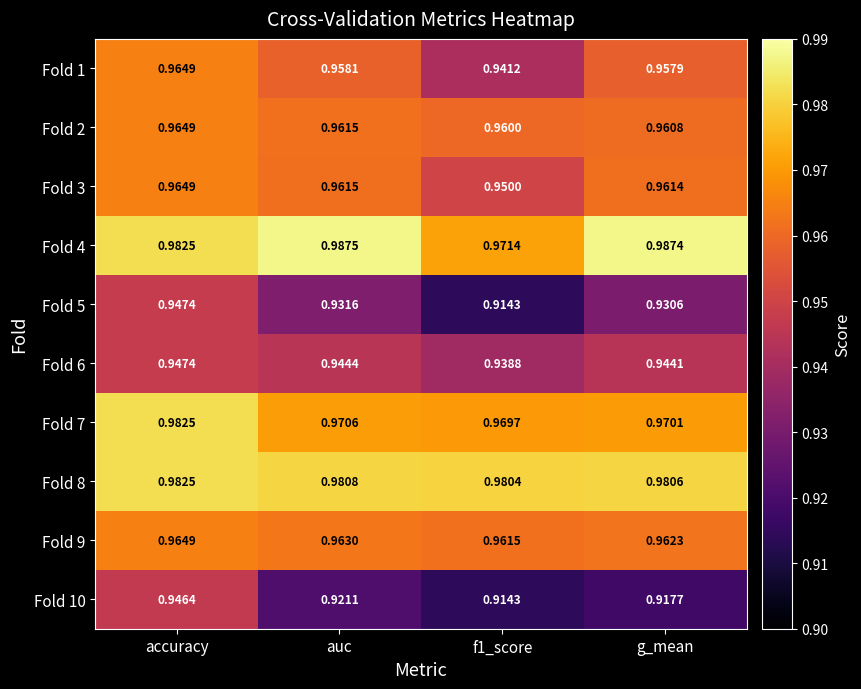

At which category is the sum across all series the highest?

accuracy